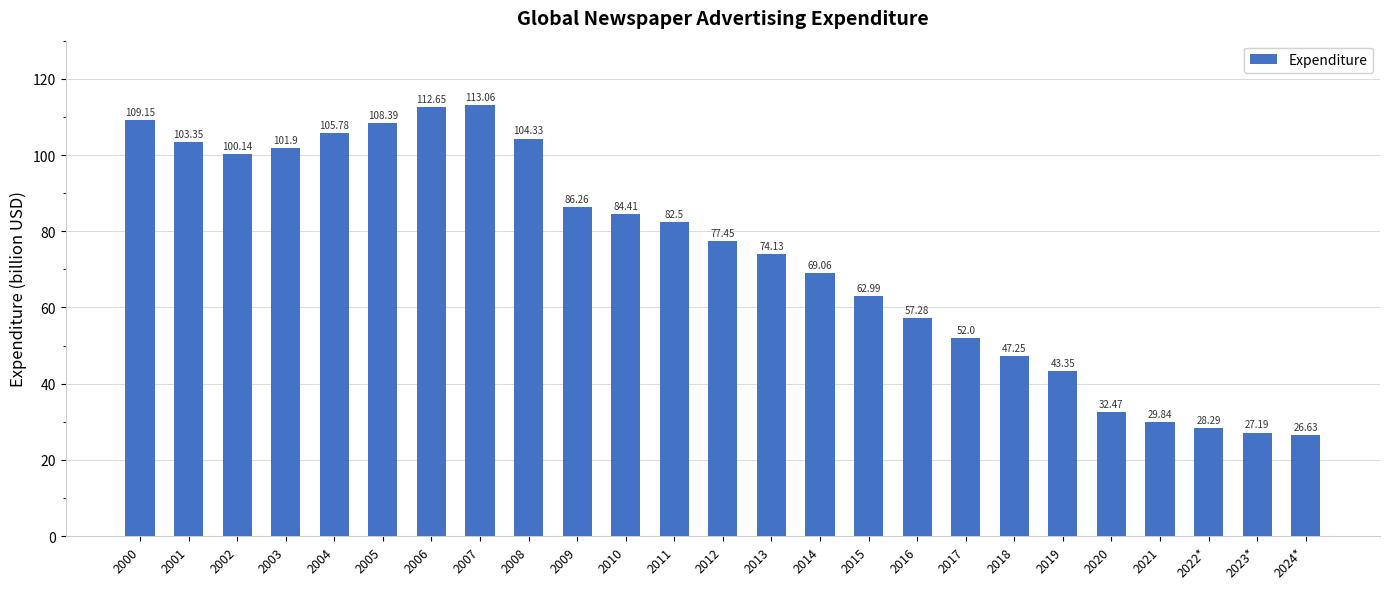

Where is the data nearest to the value 69?

2014